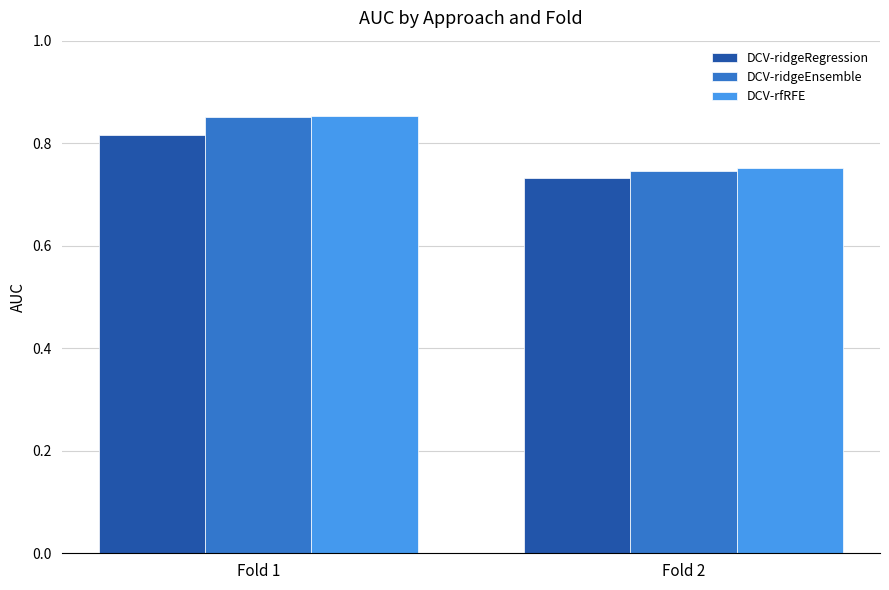

The DCV-rfRFE series shows 0.5 at Fold 2. True or false?

False